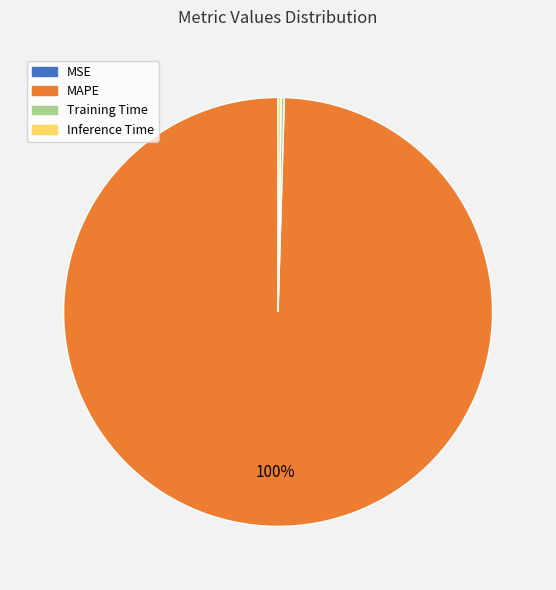

True or false: MAPE accounts for 100% of the total.

True